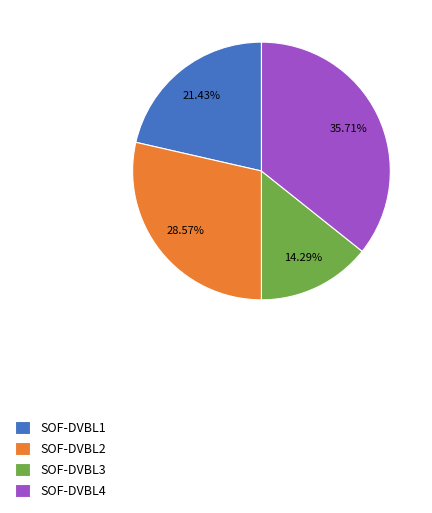

To the nearest percent, what is the difference between the largest and smallest slice percentages?

21%